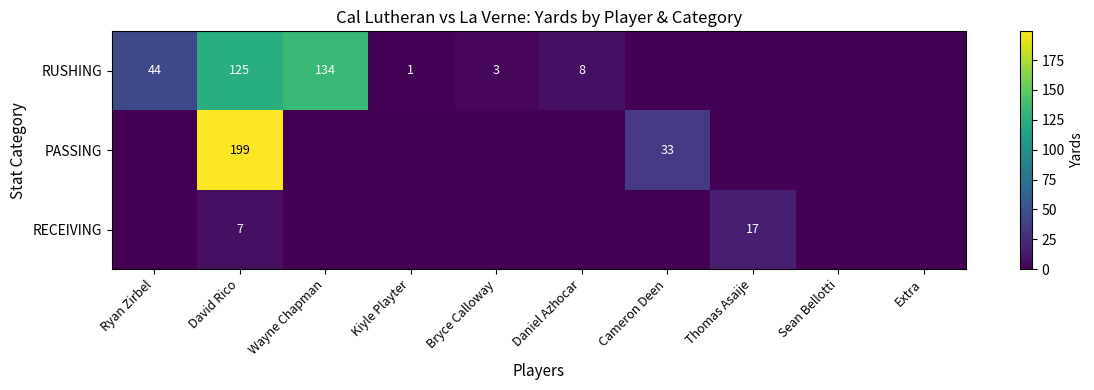

Is it true that PASSING equals 46 at Cameron Deen?

False